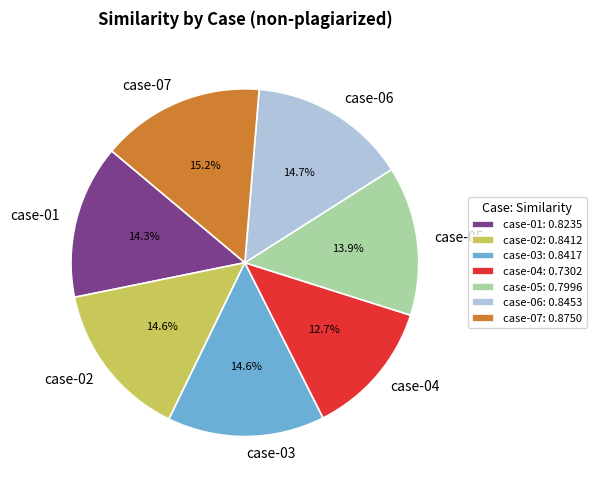

Which category has the biggest portion of the pie?

case-07